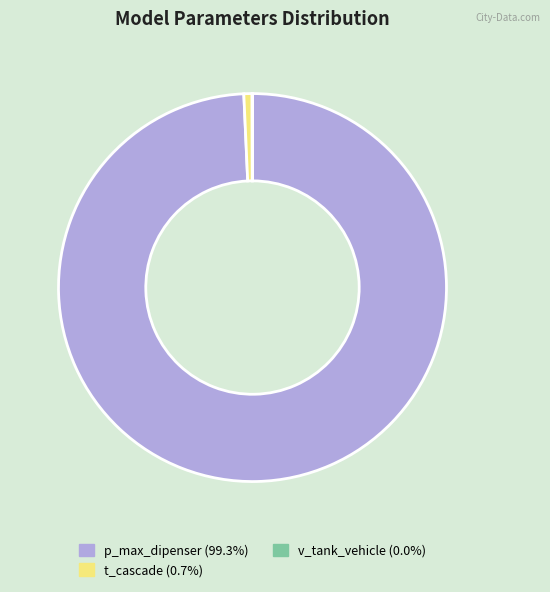

Is the sum of p_max_dipenser and t_cascade greater than half?

Yes